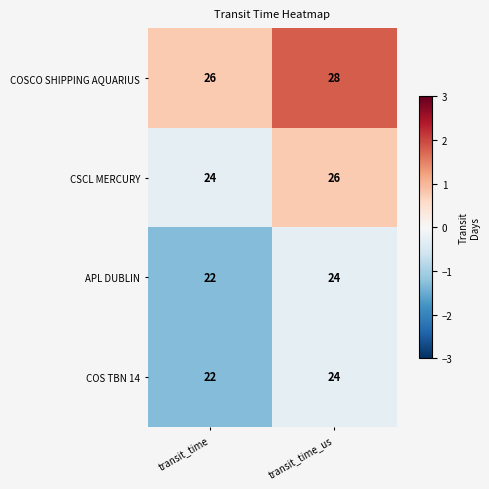

How many distinct data groups are displayed?

4